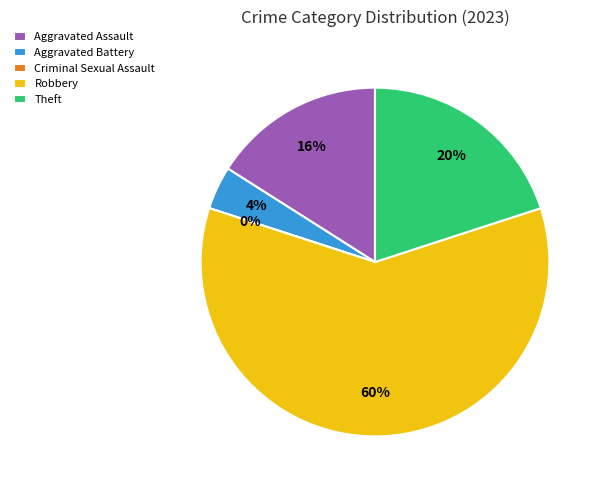

Which slice is the smallest?

Criminal Sexual Assault